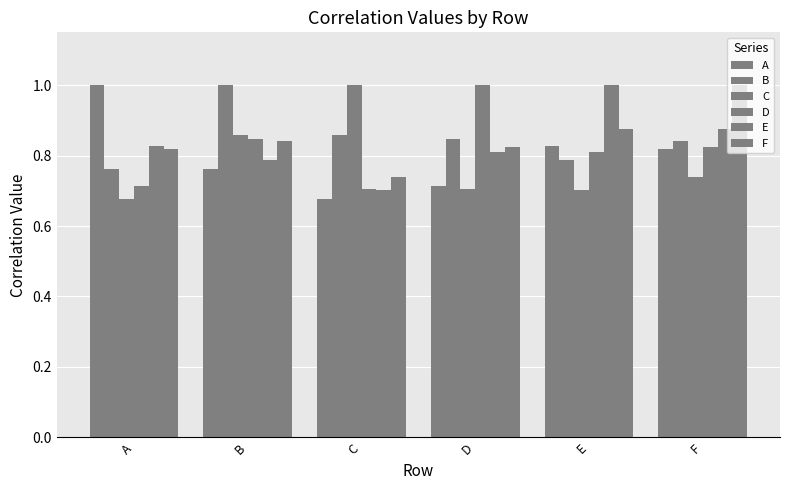

At how many categories does at least one series exceed 0?

6